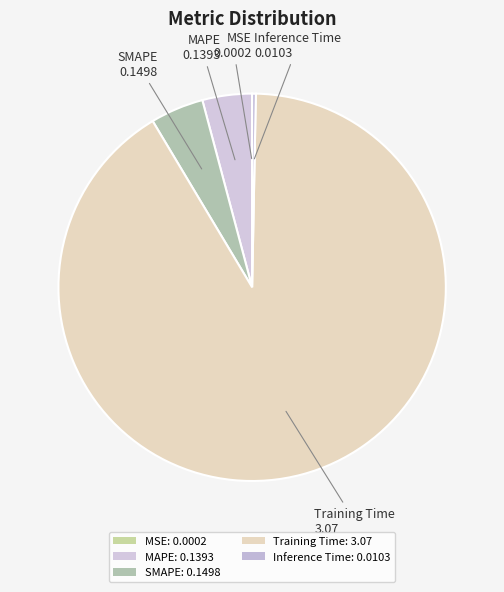

Does Training Time account for over 50% of the chart?

Yes